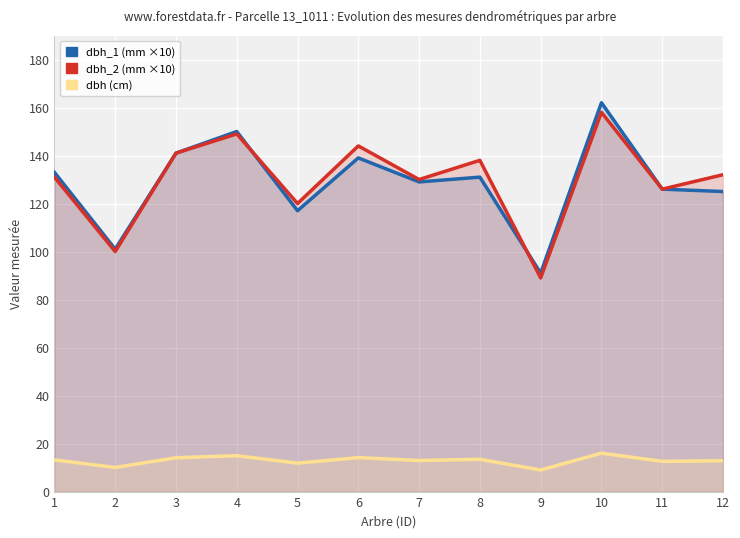

At which label is dbh_2 (mm ×10) closest to 123?

5